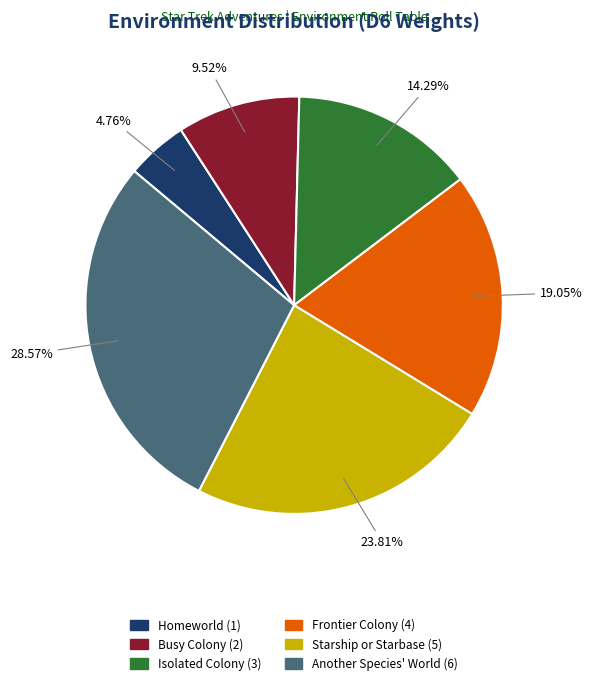

Does Frontier Colony represent more than half of the total?

No